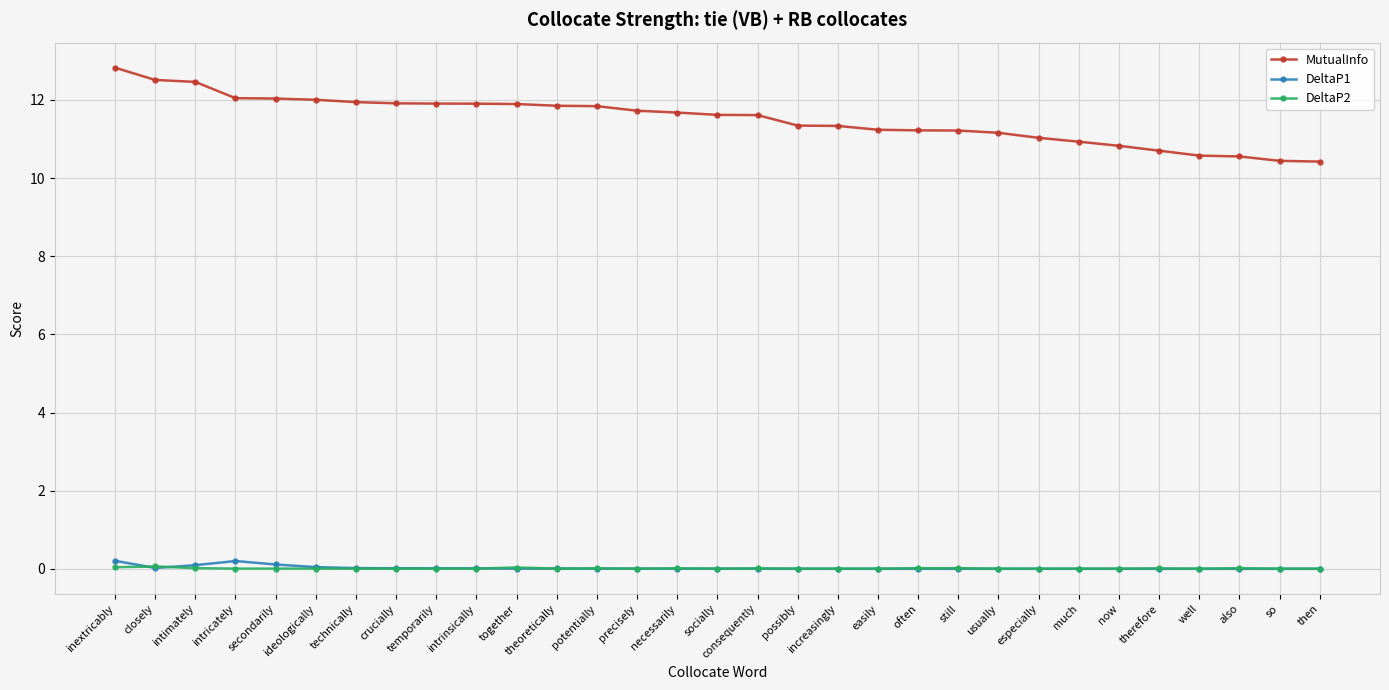

What are all the series names shown in the legend?

MutualInfo, DeltaP1, DeltaP2